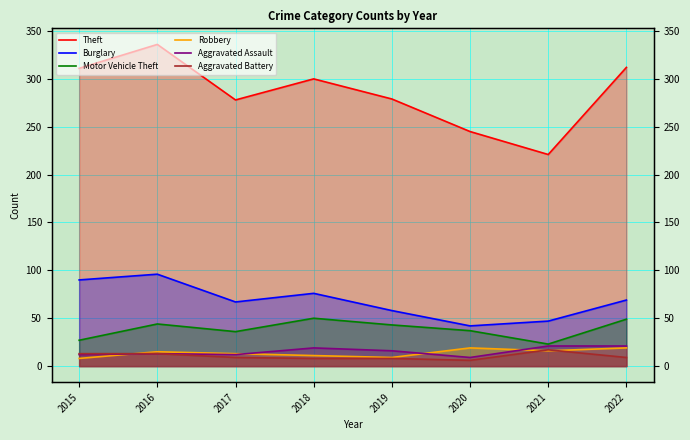

True or false: Burglary and Robbery intersect in this chart.

False